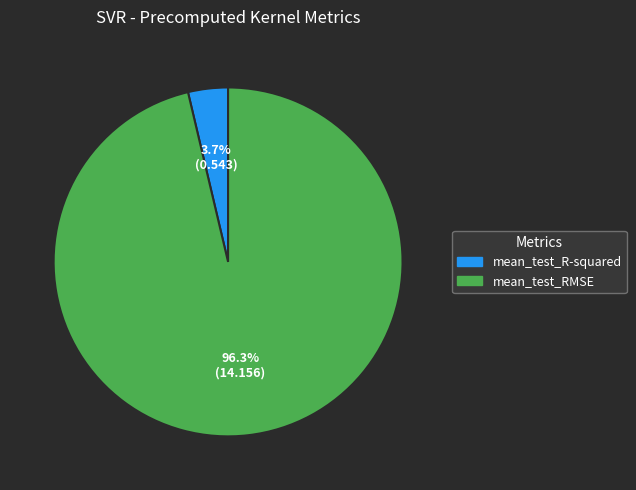

Is there a majority slice in this chart?

Yes